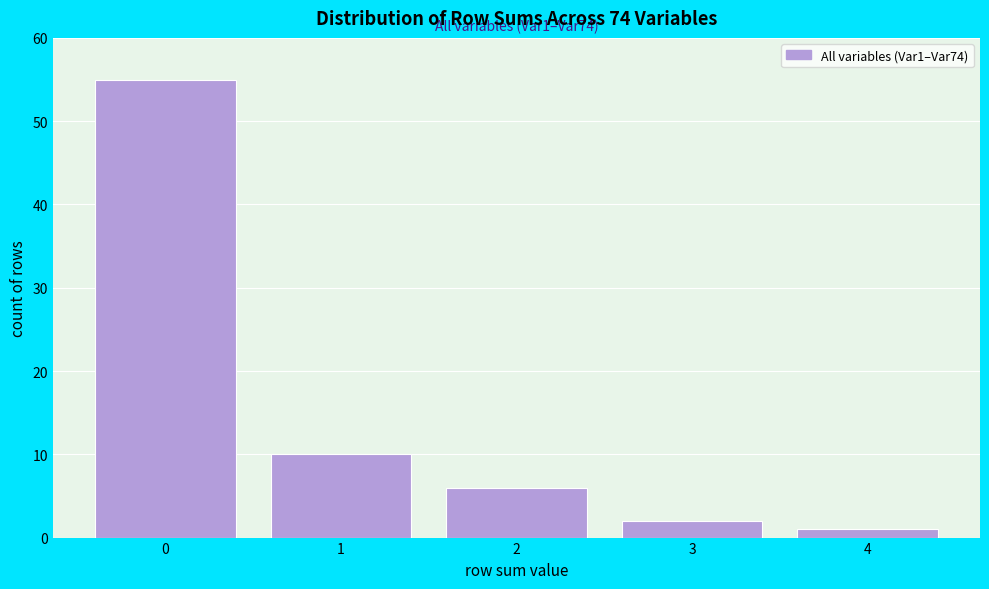

Reading left to right, extract all data points from this chart.

0=55	1=10	2=6	3=2	4=1